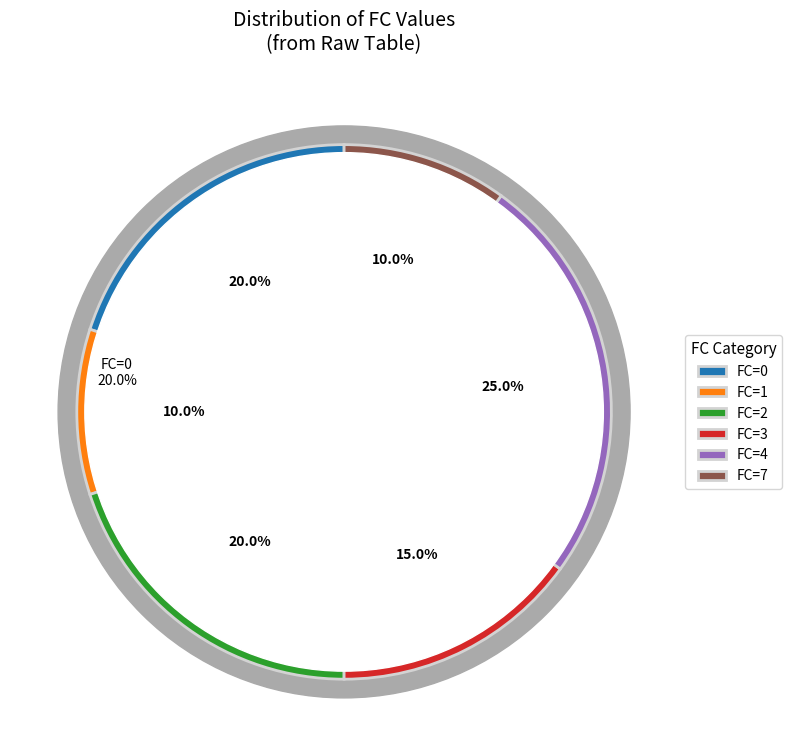

Which slice is the smallest?

1